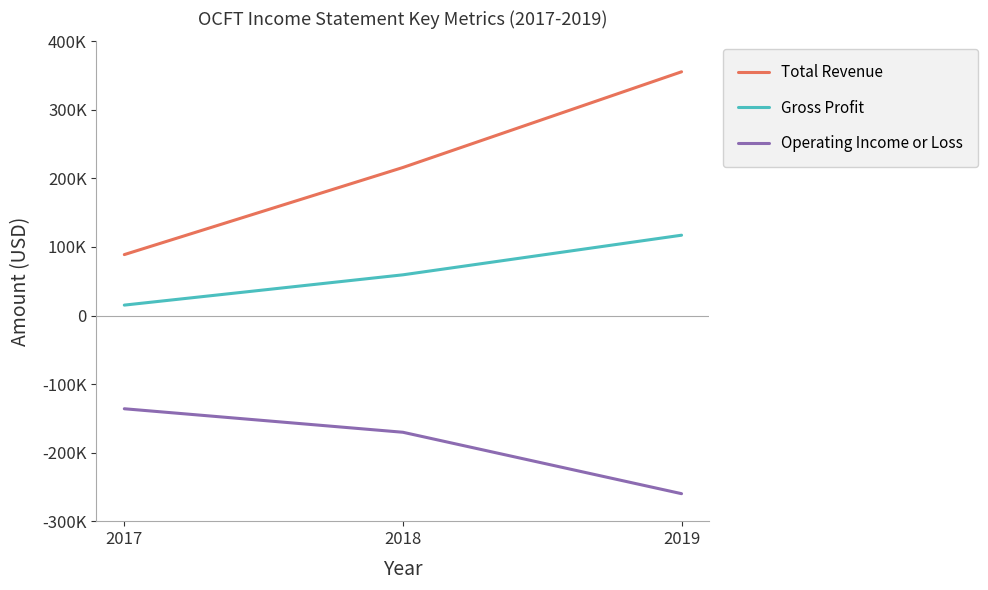

Reading left to right, list all the values displayed in this chart.

Total Revenue: 88900	216000	355600
Gross Profit: 15200	59400	117200
Operating Income or Loss: -136000	-170300	-259900